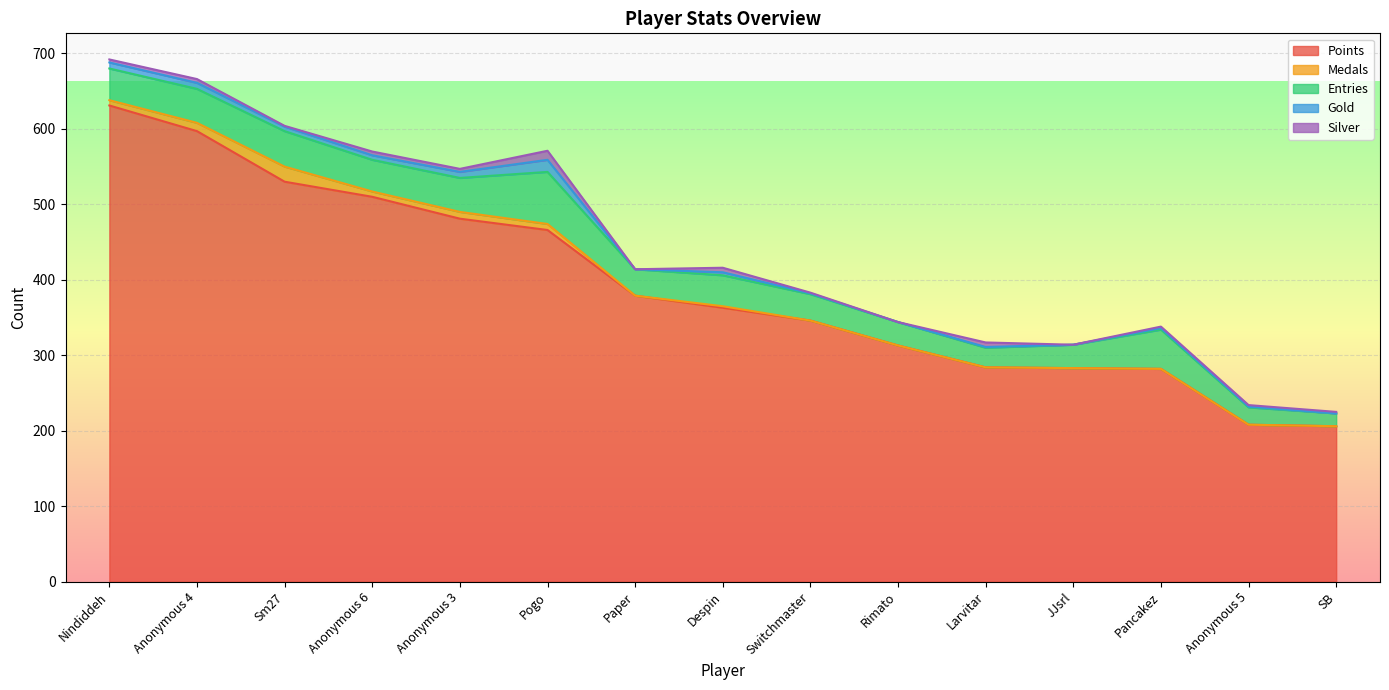

What is the label of the 4th point from the left?

Anonymous 6